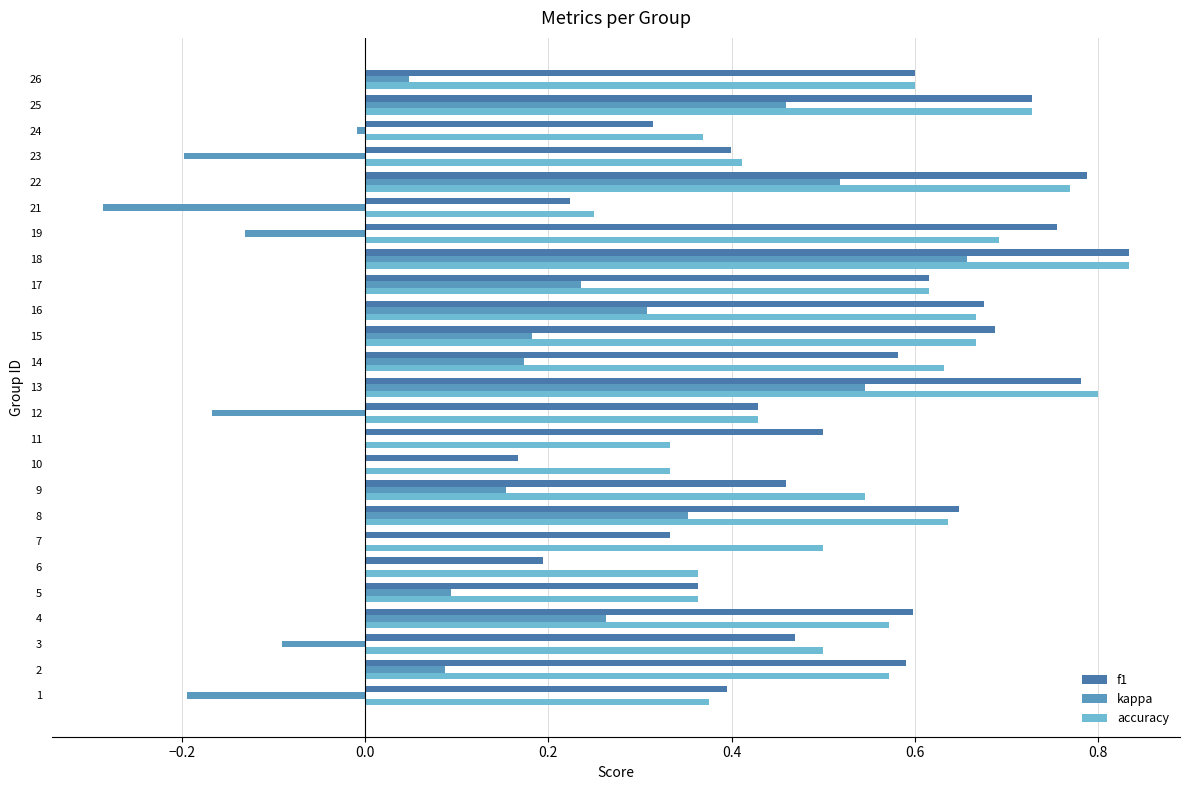

The f1 series shows 0.3 at 16. True or false?

False